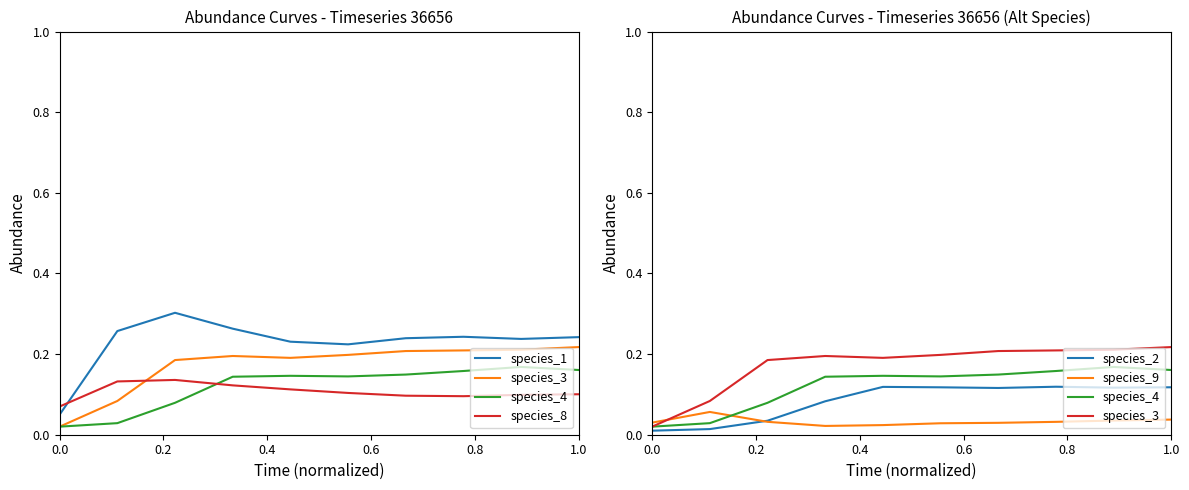

What is the maximum value shown in the chart?

0.3